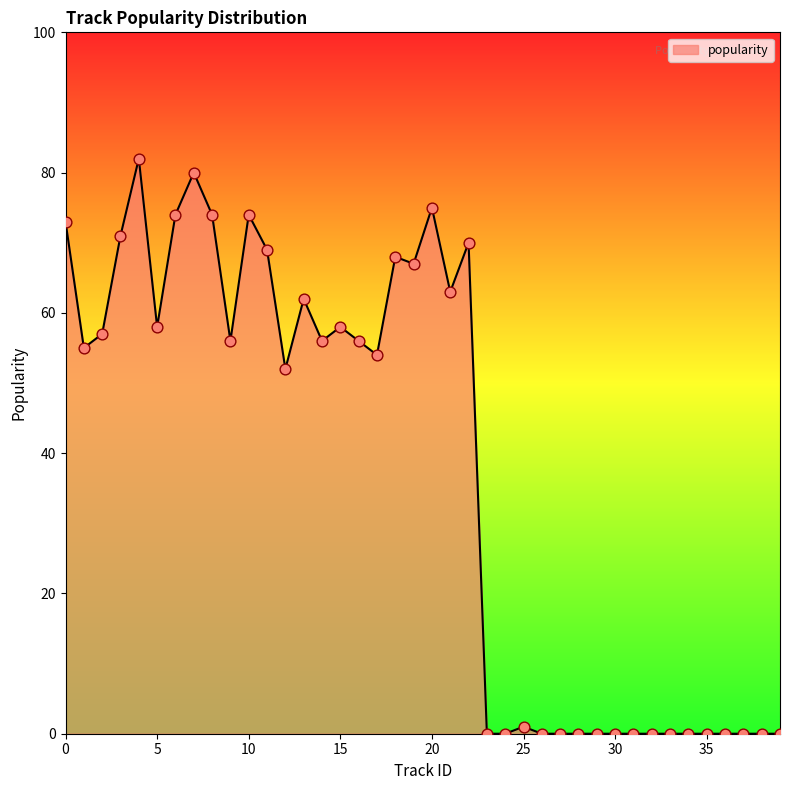

What is the difference between the maximum and minimum values?

82